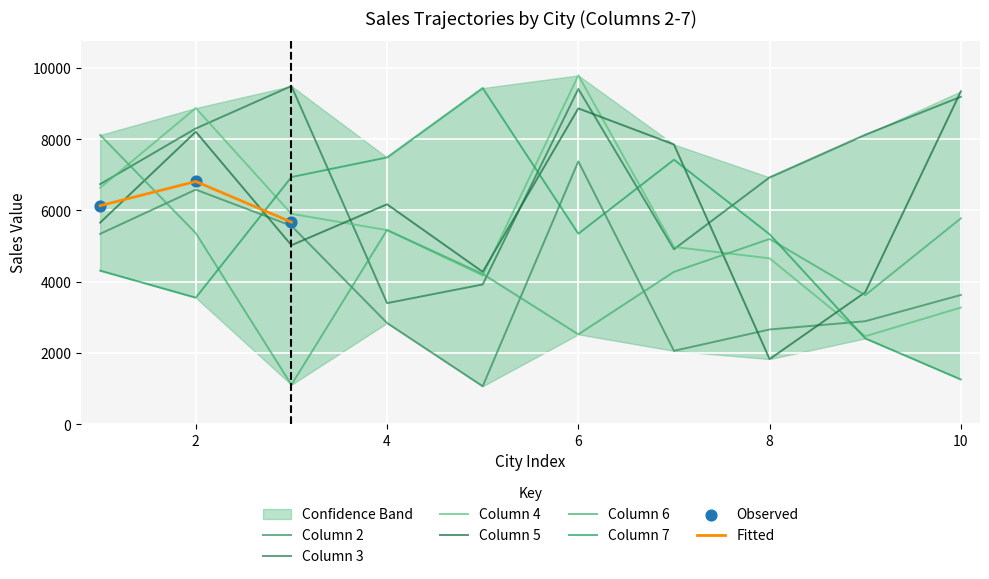

Which series has the largest Y range (max minus min)?

7